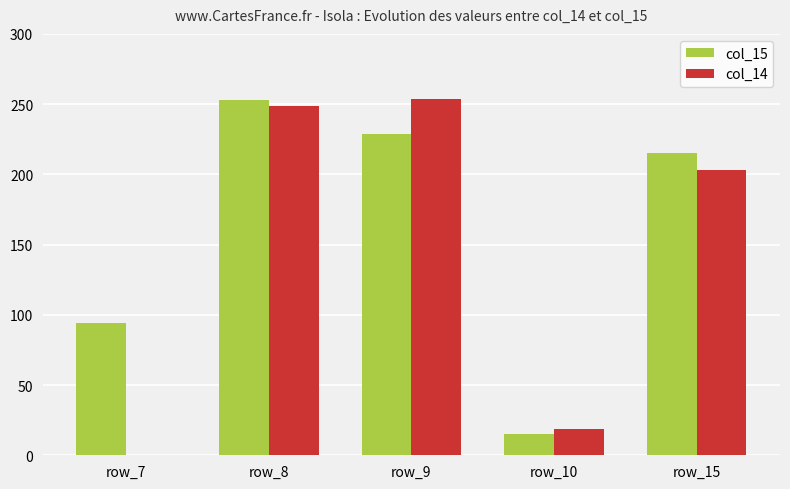

Are the bars grouped side by side (vs. stacked)?

Yes